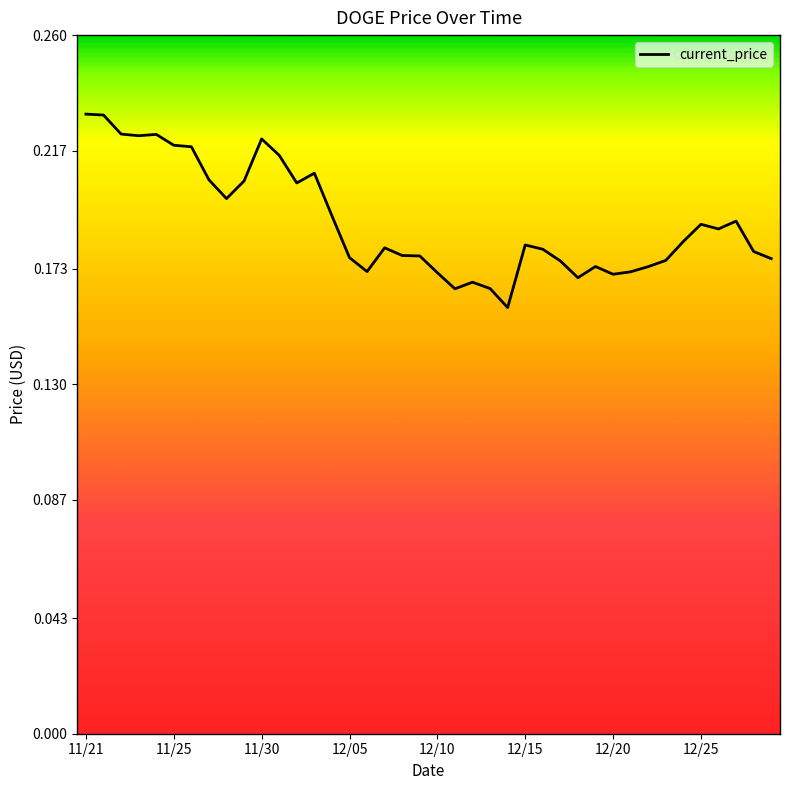

Does the chart have visible grid lines?

No